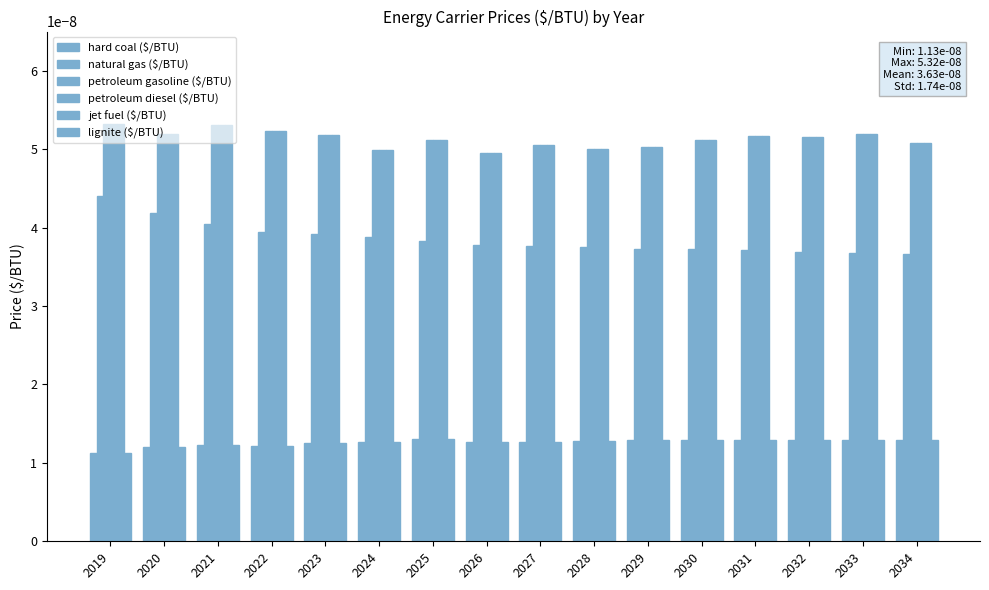

The natural gas ($/BTU) series shows 0.0 at 2024. True or false?

True